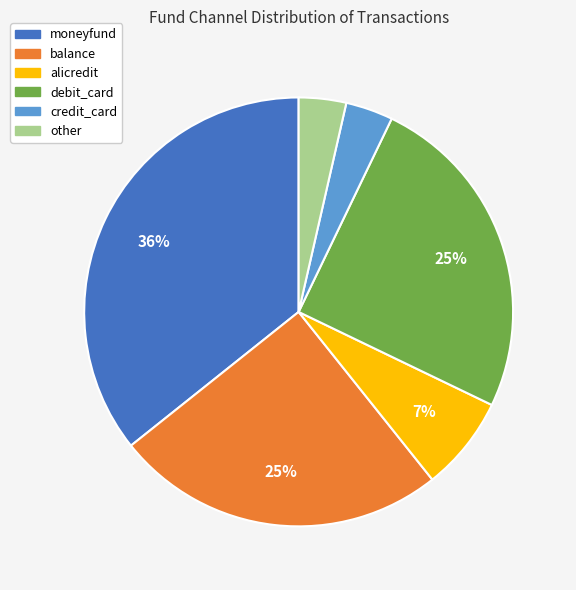

What is the largest slice in the pie chart?

moneyfund